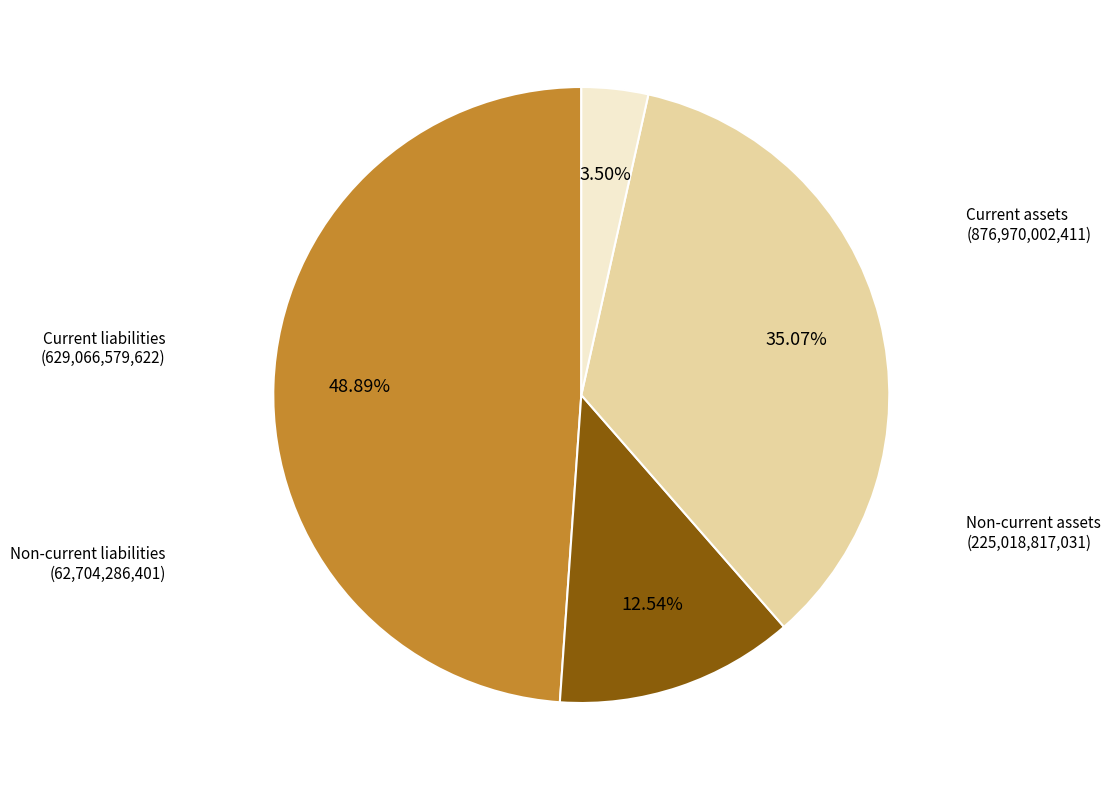

Do Current assets and Non-current assets together represent more than half of the pie?

Yes